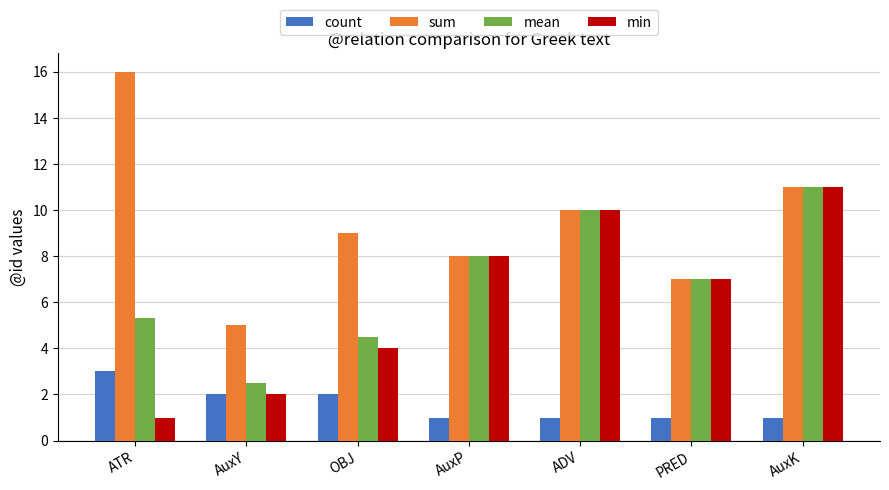

Which series has the largest range (max minus min)?

sum